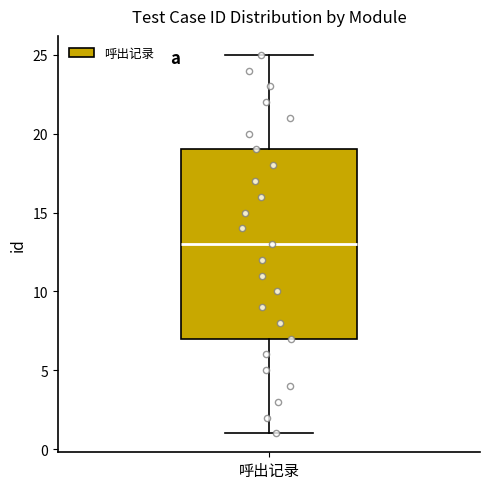

Where is the lower edge of the box for 呼出记录 on the y-axis? The values are not printed on the chart, so give them approximately, as read against the axis.

7